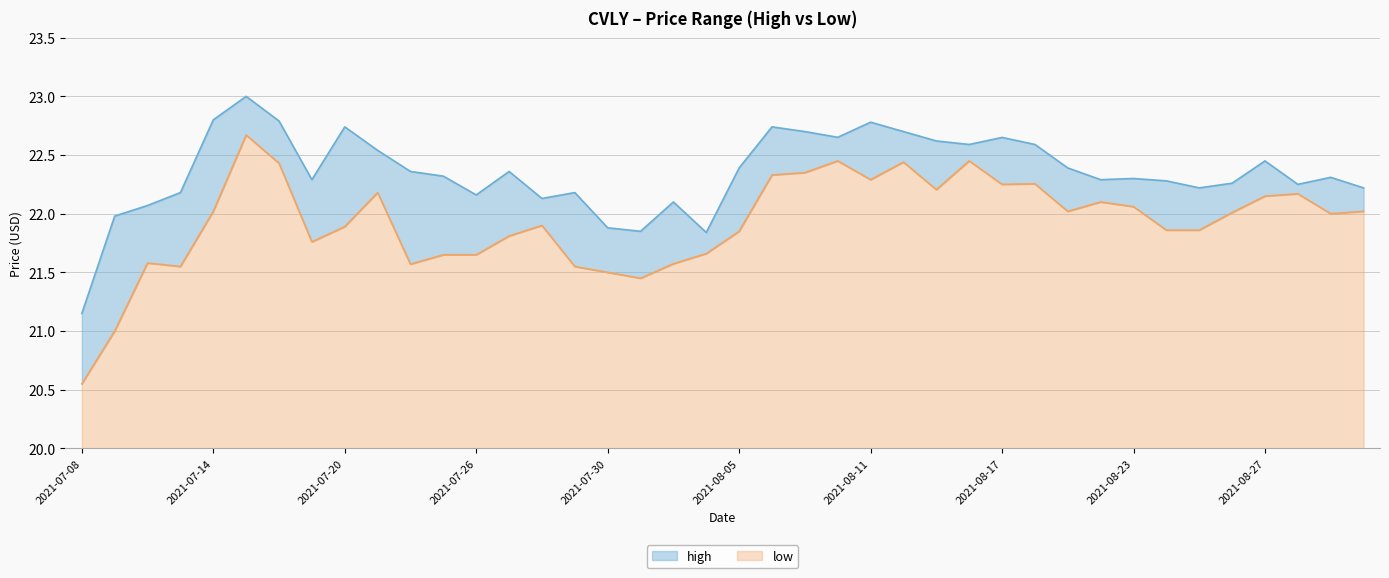

Rank the series by their maximum value, from lowest to highest.

low, high